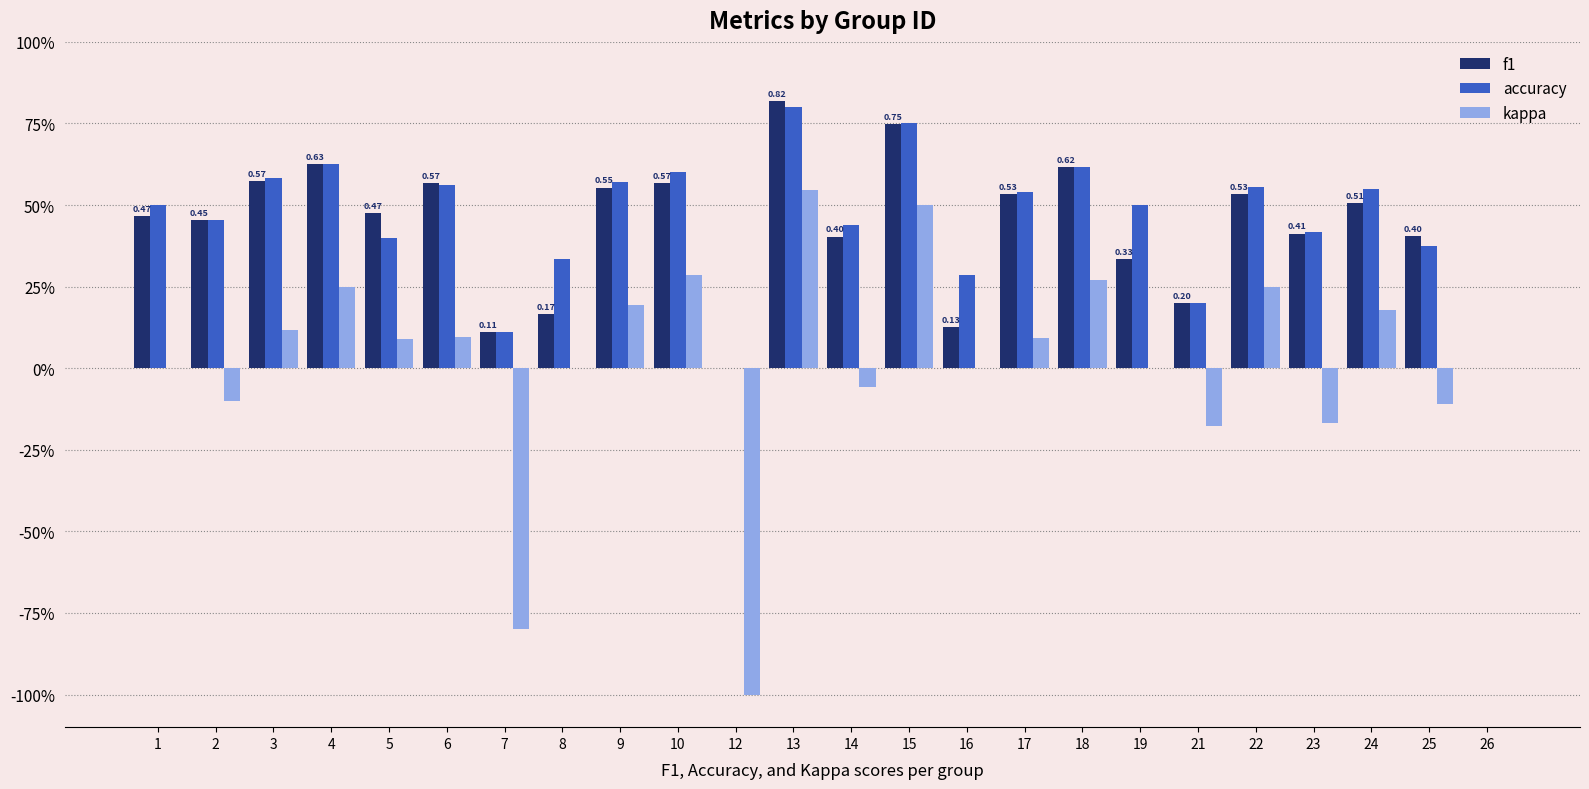

Which label corresponds to the smallest value in the chart?

12